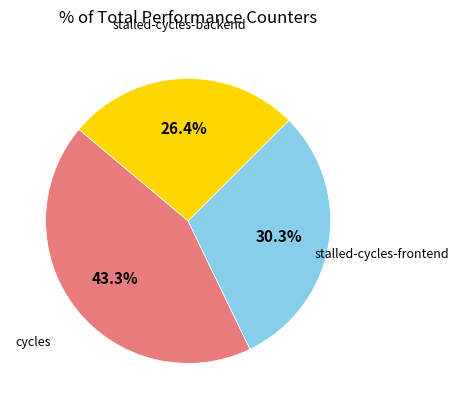

Does any single category account for the majority?

No